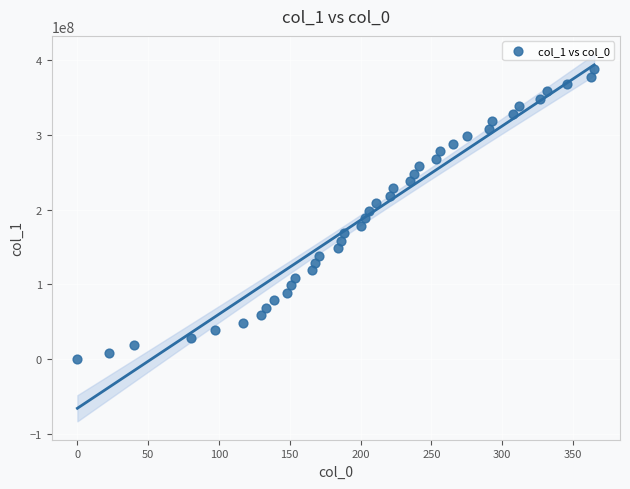

What is the range of X values (max minus min)?

365